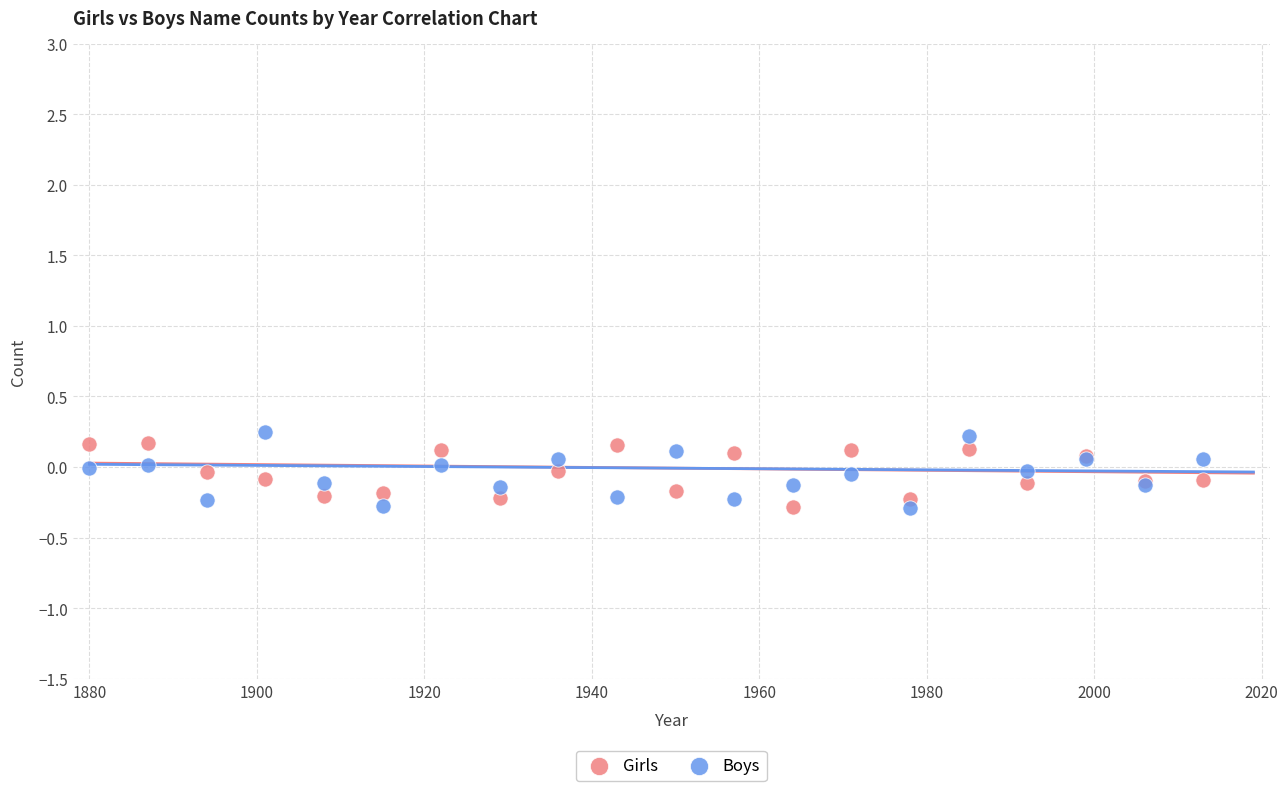

What are all the series names shown in the legend?

Girls, Boys